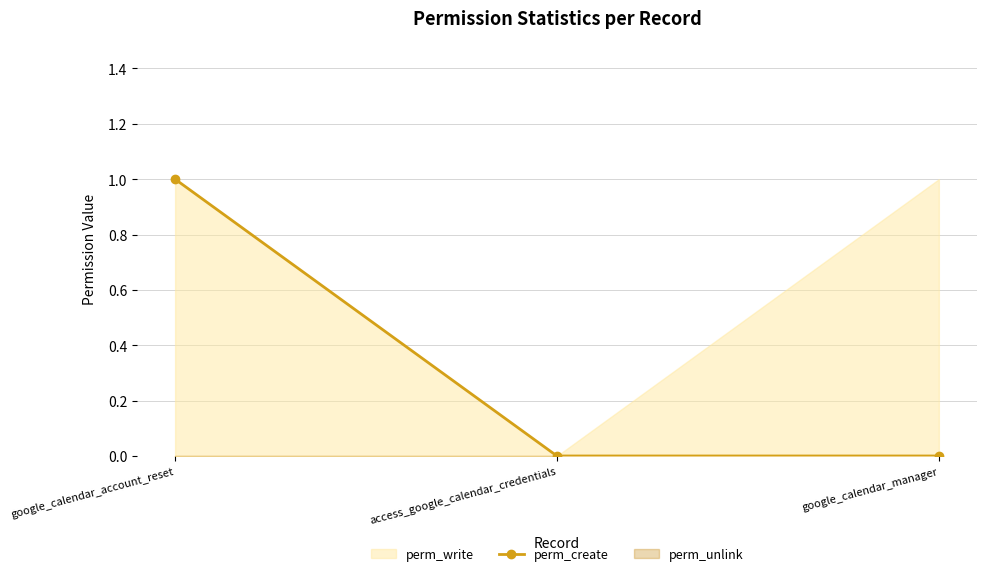

Rank the categories by value from lowest to highest.

access_google_calendar_credentials, google_calendar_manager, google_calendar_account_reset